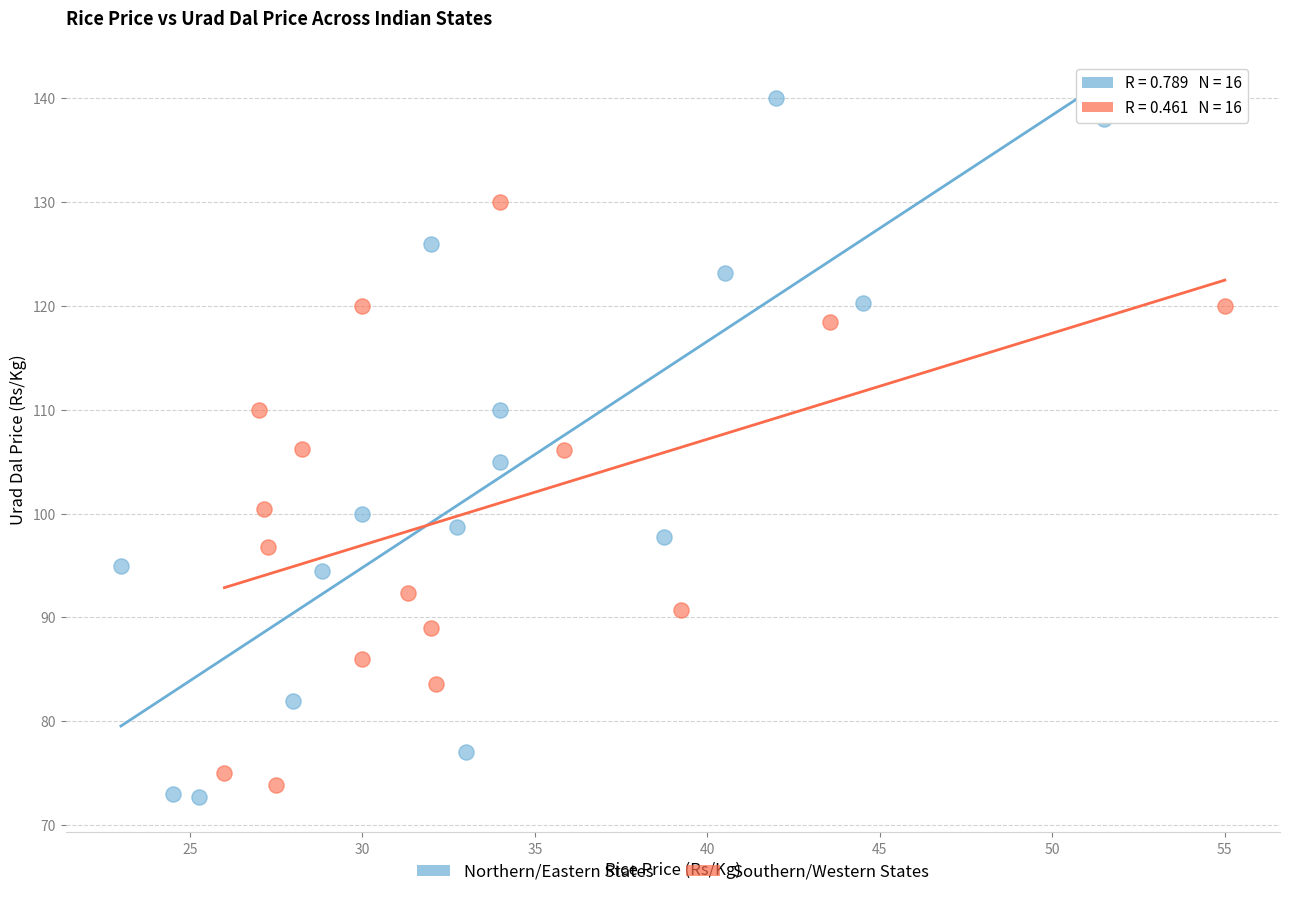

Which series has the widest spread of Y values?

Northern/Eastern States